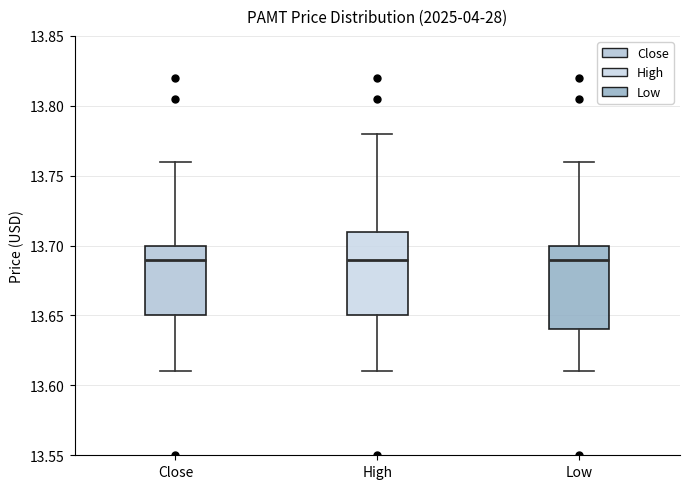

Where does the lower whisker of the box for High end on the y-axis? The values are not printed on the chart, so give them approximately, as read against the axis.

13.61